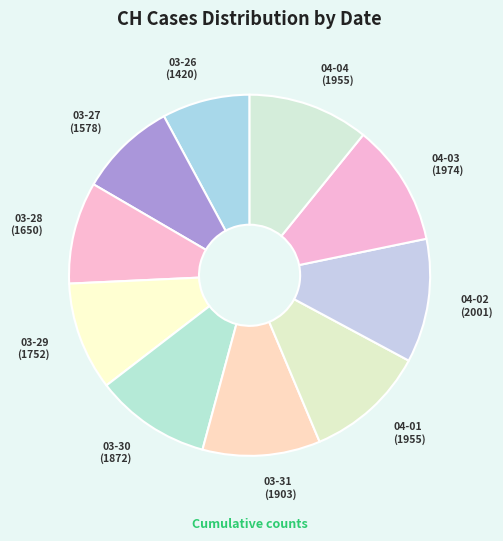

How many segments does this pie chart have?

10